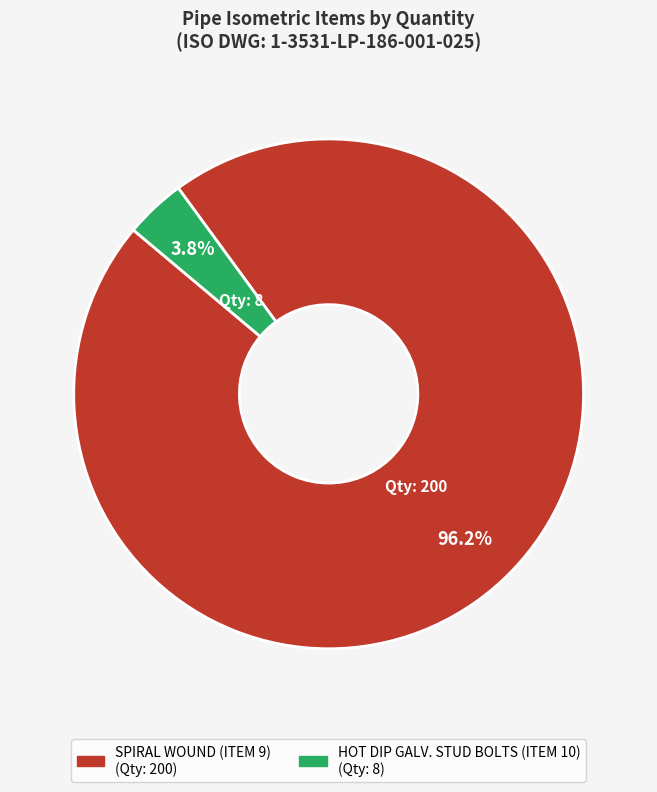

Is there any slice that represents more than half of the pie?

Yes